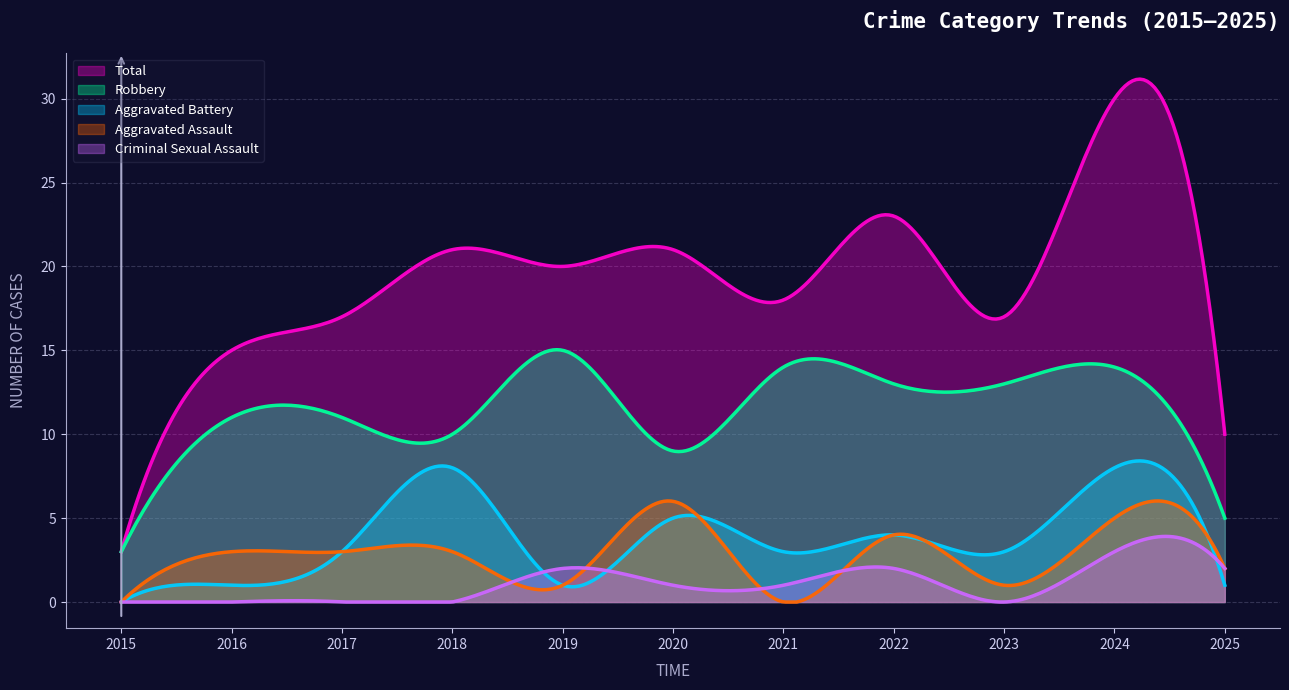

What are all the series names shown in the legend?

Total, Robbery, Aggravated Battery, Aggravated Assault, Criminal Sexual Assault